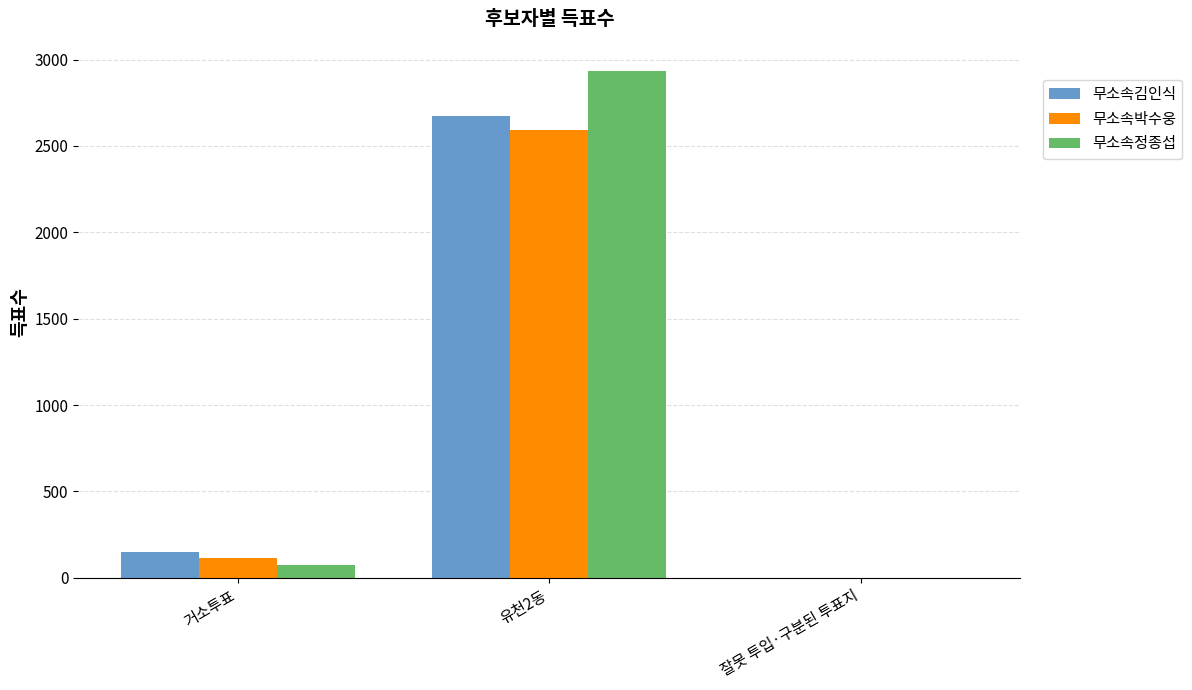

Reading left to right, list all the values displayed in this chart.

무소속김인식: 151	2672	0
무소속박수웅: 114	2595	1
무소속정종섭: 73	2933	2